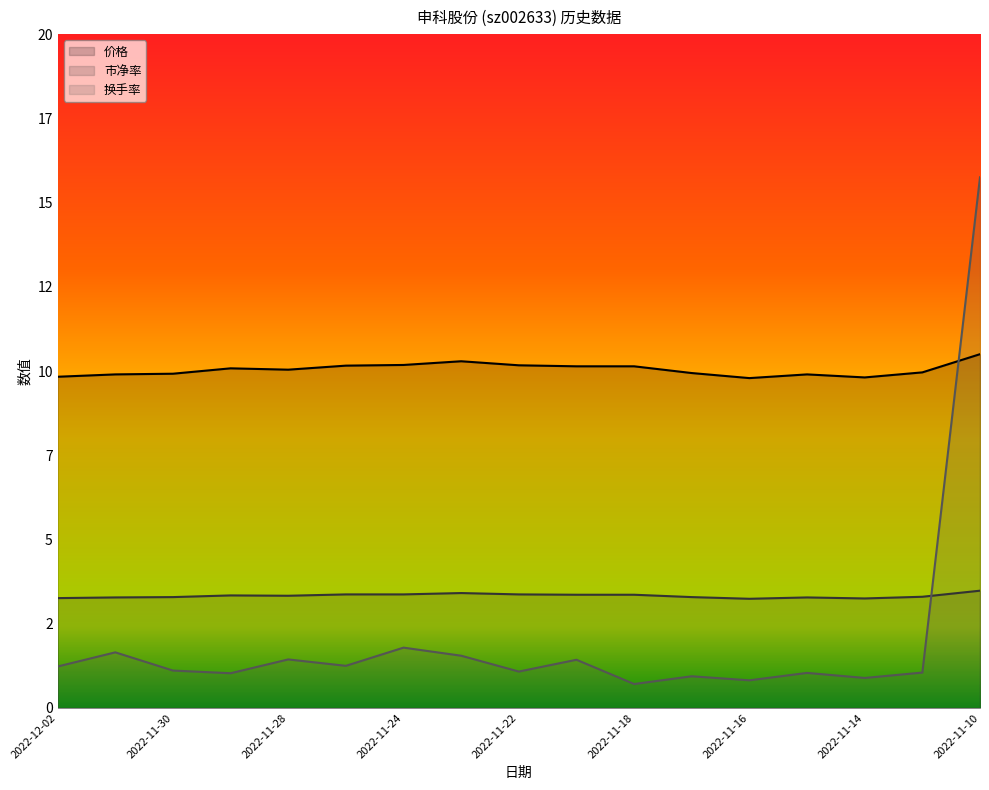

What is the sum of all 市净率 values?

56.6